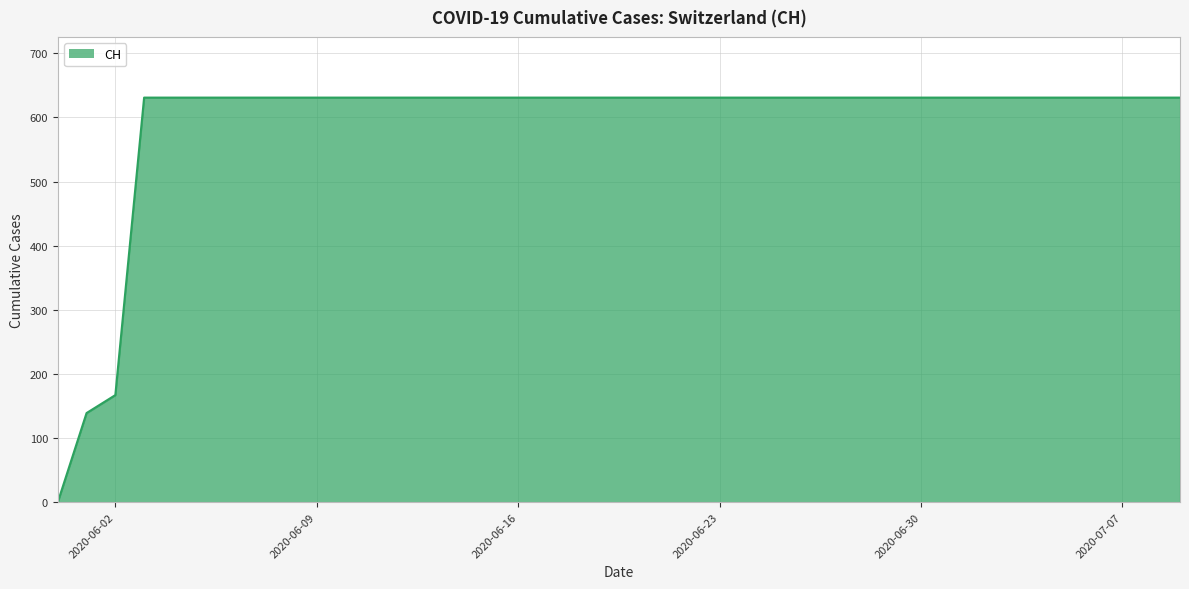

What is the maximum value shown in the chart?

631